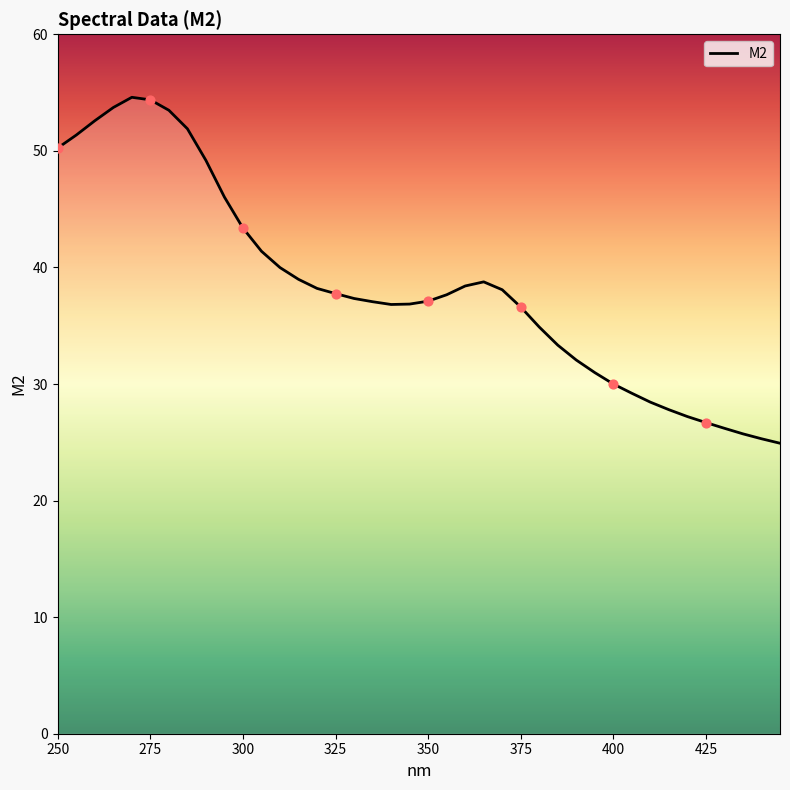

What is the difference between the maximum and minimum values?

29.7